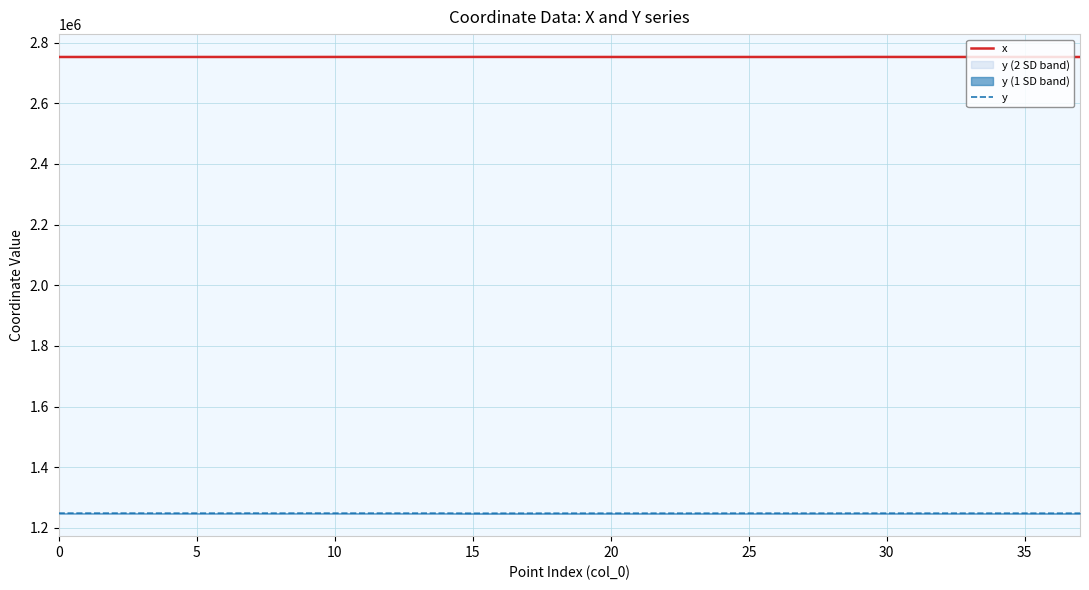

Reading right to left, transcribe all the data shown in this chart.

x: 2752802.5	2752866.5	2752878.7	2752878.9	2752894.9	2752900.2	2752919.5	2752958.2	2752995.7	2752820.7	2752839.1	2752847.9	2752853.2	2752855.3	2752859.4	2752802.5	2752833.6	2752879.4	2752881.4	2752880.4	2752988.4	2753017.7	2753013.6	2752931.1	2752921.9	2752932.7	2752972.5	2752953.5	2752905.2	2752856.9	2752897.1	2752879.8	2752907.7	2752907.6	2752874.4	2752878.8	2752851.8	2752845.6
y: 1248117.6	1248085.7	1248162.8	1248163.0	1248175.1	1248179.2	1248193.8	1248215.4	1248237.5	1248161.6	1248167.8	1248192.8	1248224.7	1248144.4	1248091.1	1248117.6	1248128.4	1248092.2	1248103.8	1248092.8	1248052.3	1248023.3	1247901.6	1248270.1	1248265.3	1248271.0	1248290.7	1248281.7	1248385.6	1248230.3	1248375.9	1248242.8	1248257.9	1248257.8	1248322.1	1248337.5	1248326.7	1248344.9